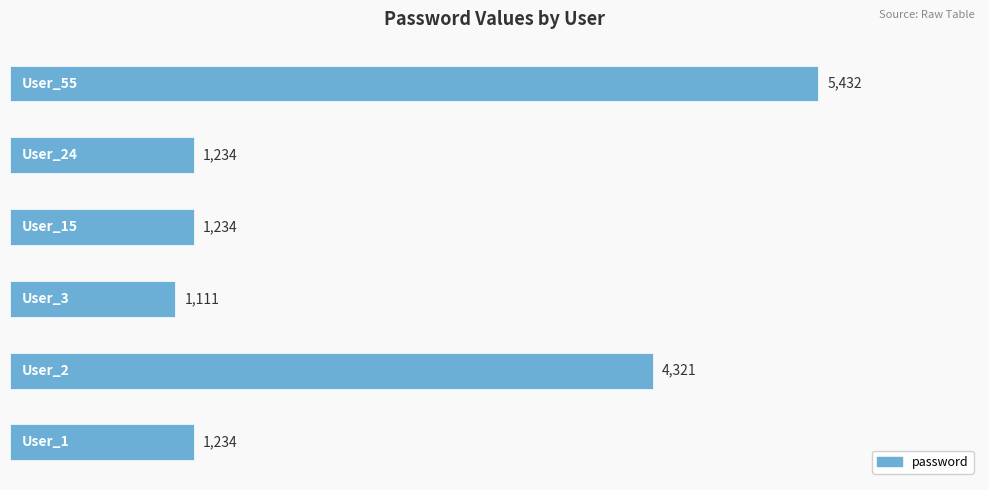

What is the sum of all values?

14566